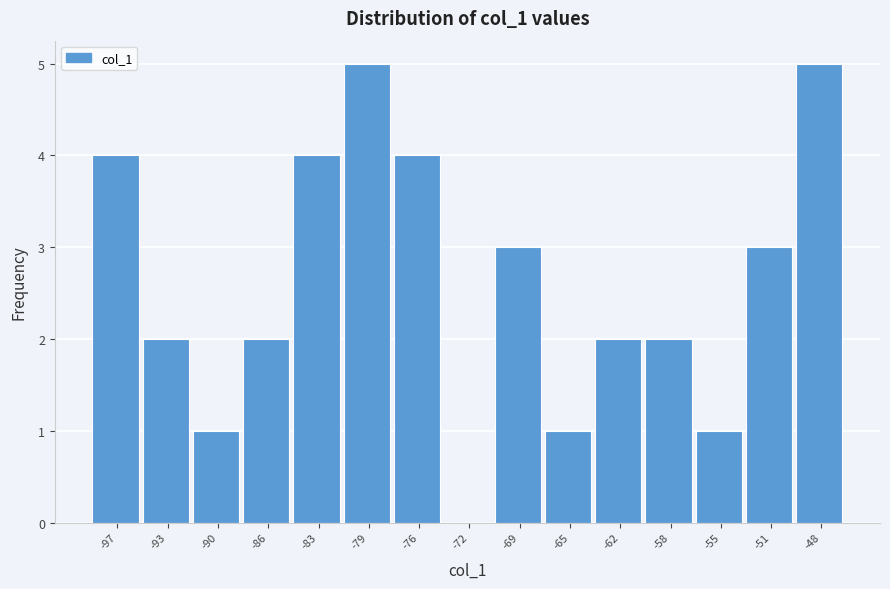

Reading right to left, extract all data points from this chart.

-48=5	-51=3	-55=1	-58=2	-62=2	-65=1	-69=3	-72=0	-76=4	-79=5	-83=4	-86=2	-90=1	-93=2	-97=4